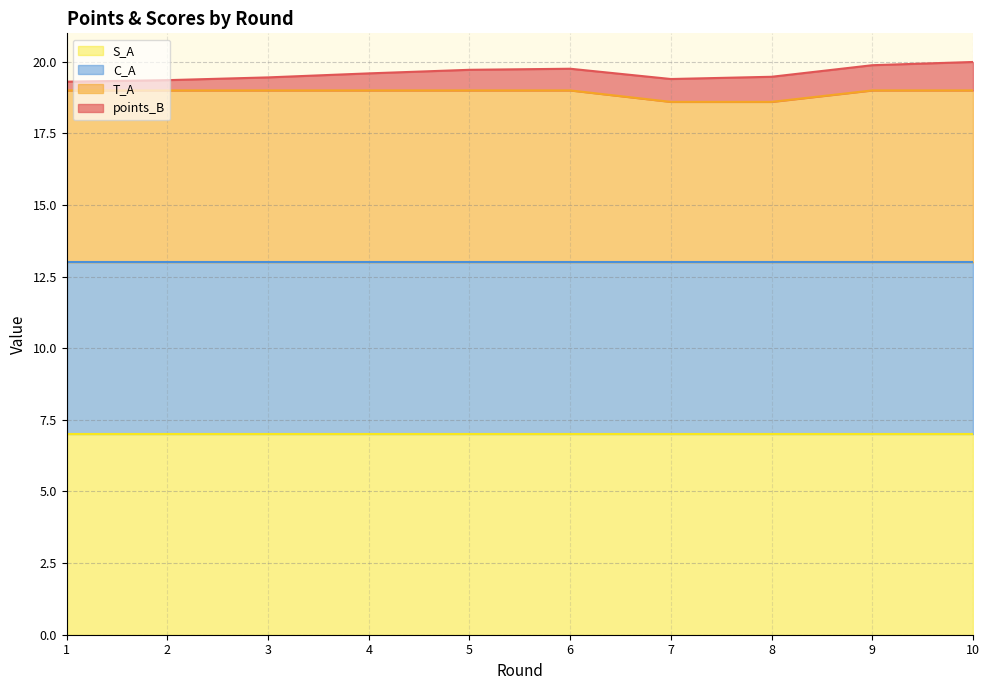

Which series has the largest range (max minus min)?

points_B